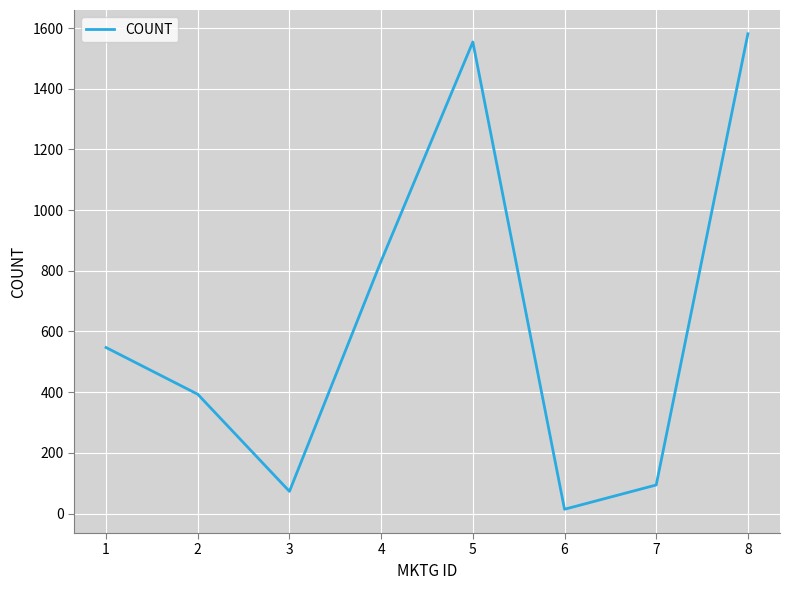

How many lines are shown in the chart?

1